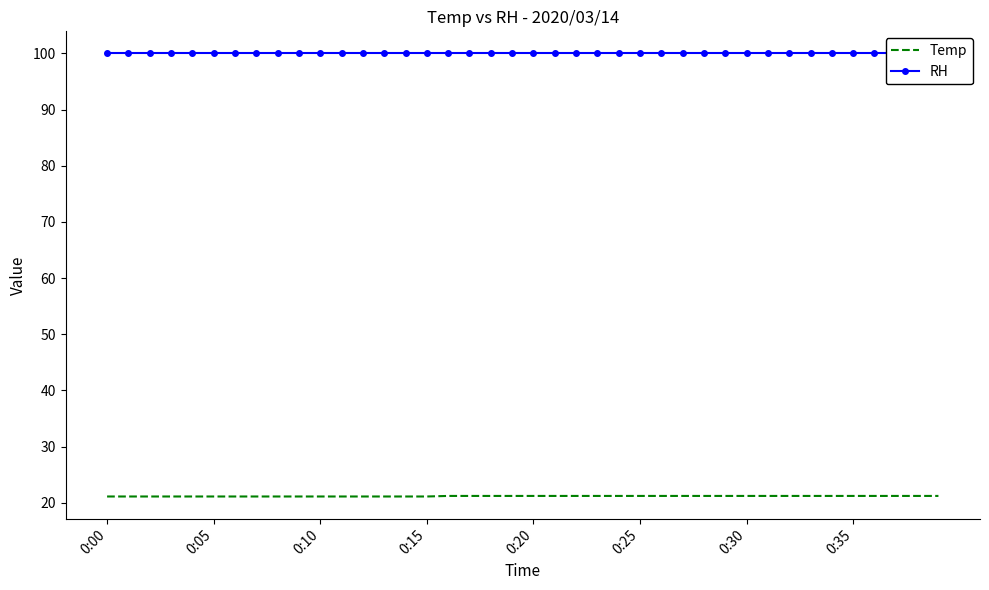

What is the sum of all Temp values?

846.4